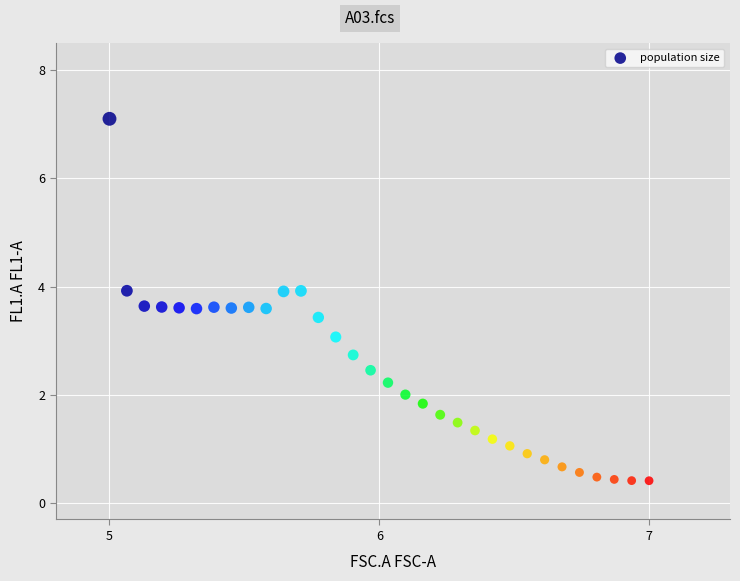

What is the range of Y values (max minus min)?

6.7